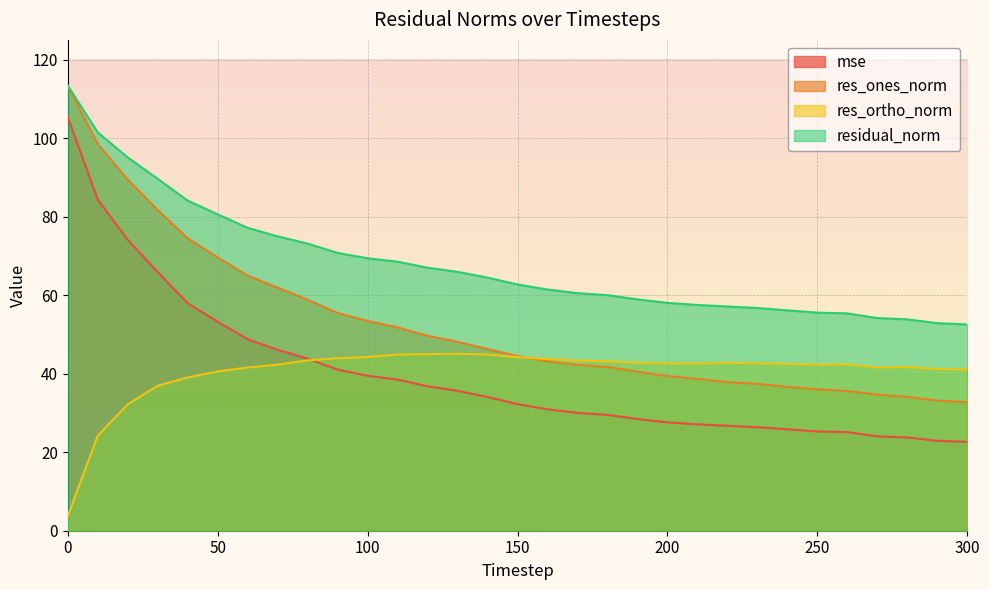

True or false: res_ortho_norm has a value of 44.2 at 150.

True